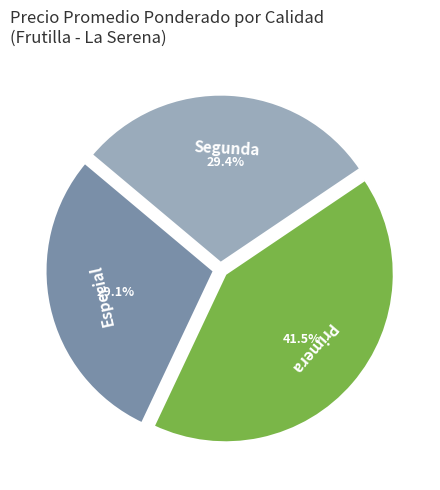

What percentage is the Segunda slice, to the nearest percent?

29%